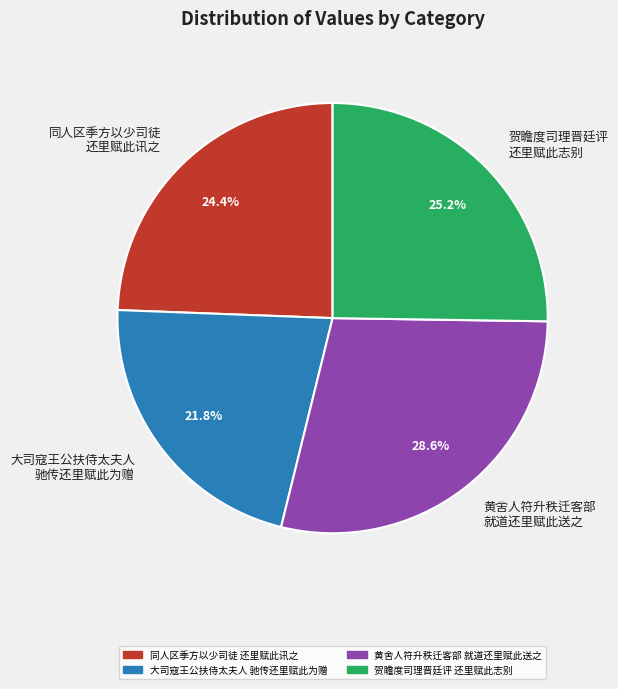

Approximately how many times larger is the value at 黄舍人符升秩迁客部 就道还里赋此送之 compared to 贺瞻度司理晋廷评 还里赋此志别?

1.1